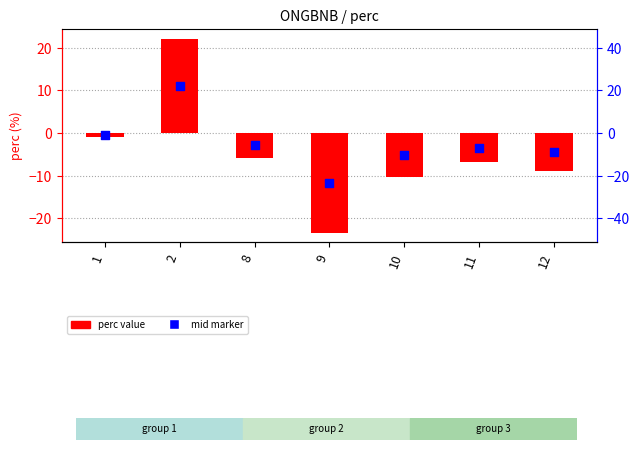

Which series reaches the maximum Y coordinate?

perc